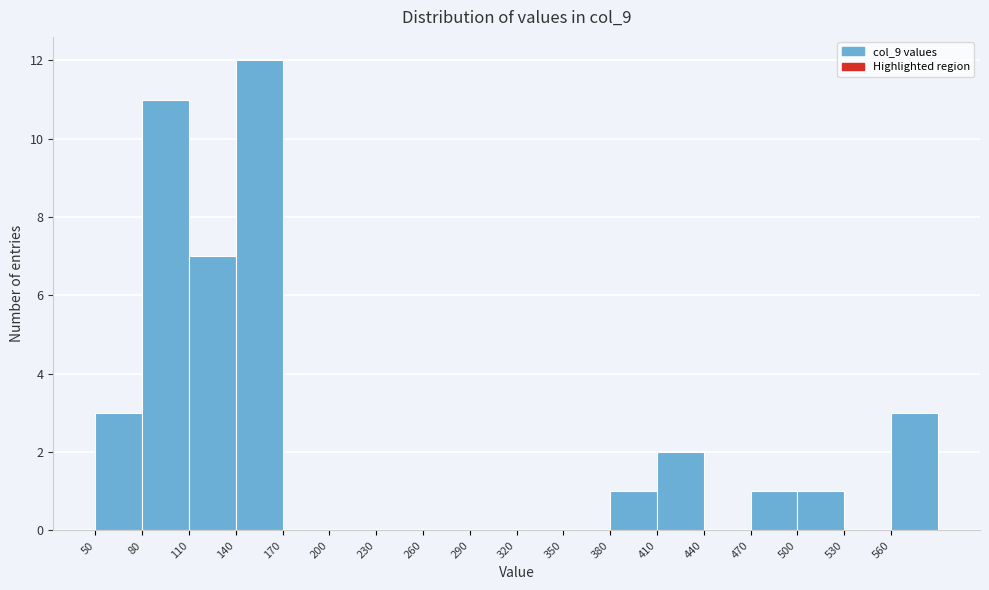

Reading left to right, list every bar in this chart as the range it spans on the x-axis followed by its height. The values are not printed on the chart, so give them approximately, as read against the axis.

50 to 80: 3
80 to 110: 11
110 to 140: 7
140 to 170: 12
170 to 200: 0
200 to 230: 0
230 to 260: 0
260 to 290: 0
290 to 320: 0
320 to 350: 0
350 to 380: 0
380 to 410: 1
410 to 440: 2
440 to 470: 0
470 to 500: 1
500 to 530: 1
530 to 560: 0
560 to 590: 3